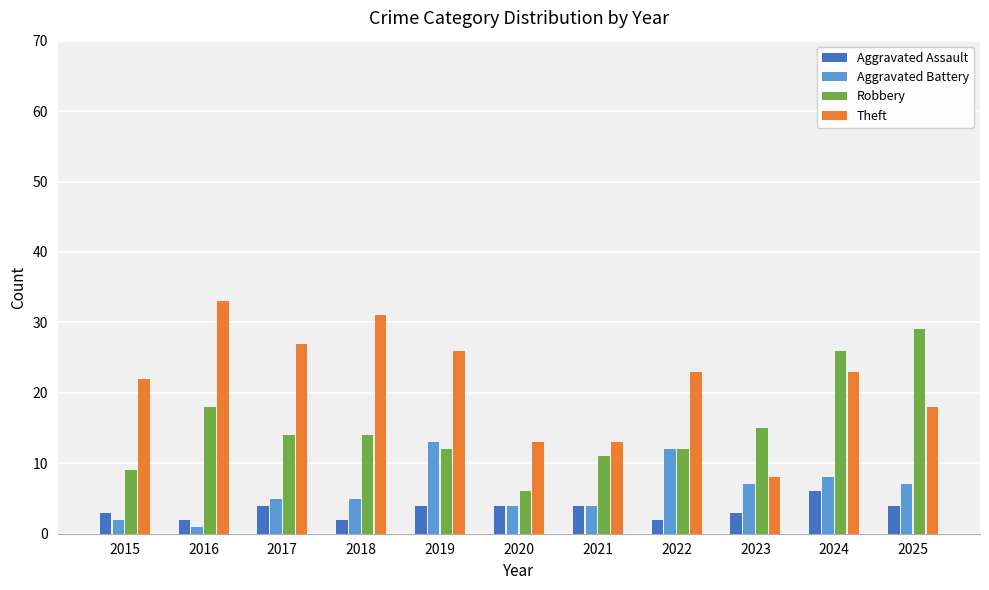

Does the chart contain stacked bars?

No